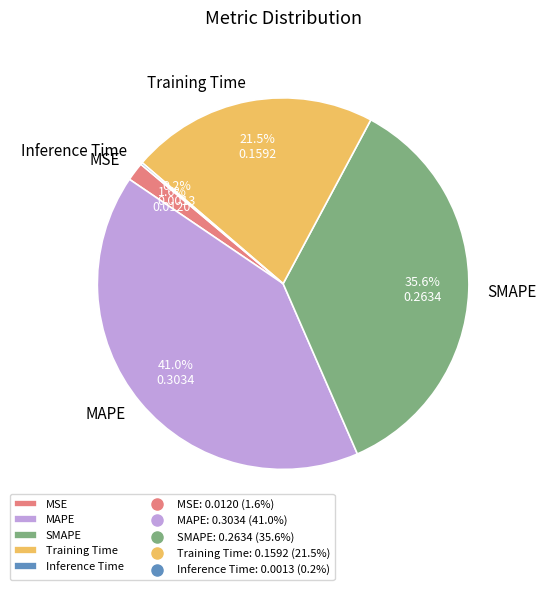

Which slice is the largest?

MAPE